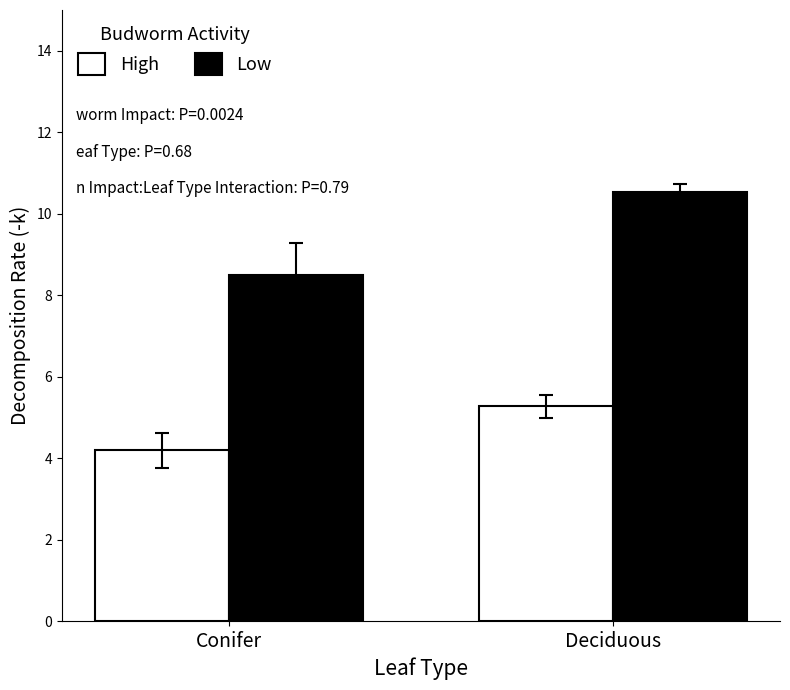

What is the maximum value shown in the chart?

10.5